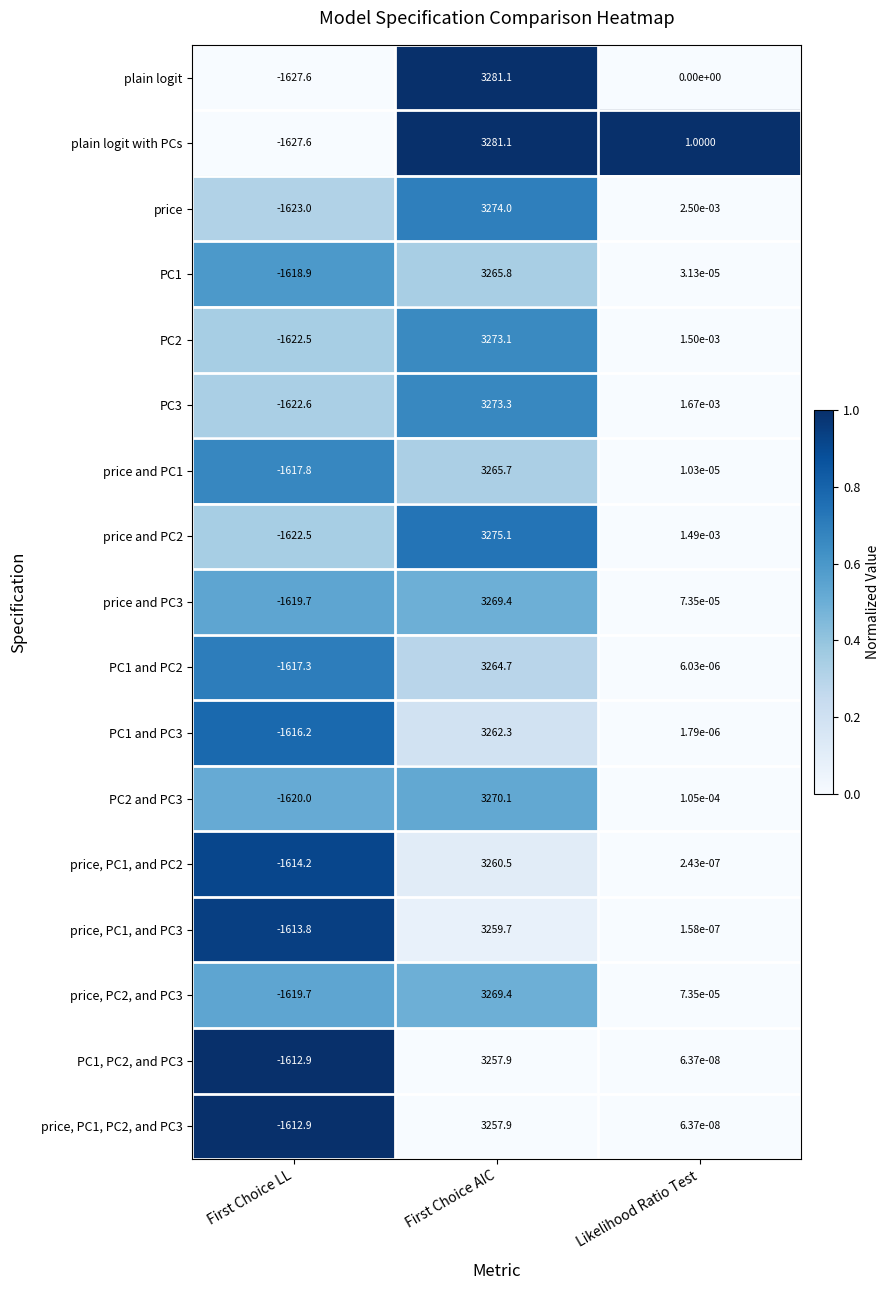

List the labels in order of PC2 and PC3 value, largest first.

First Choice AIC, Likelihood Ratio Test, First Choice LL